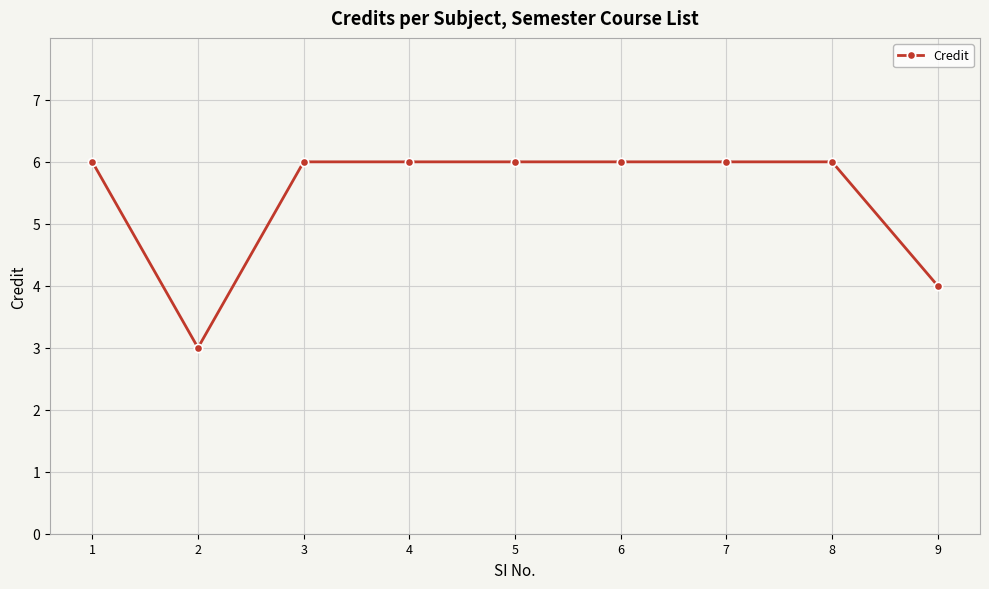

What is the sum of all values?

49